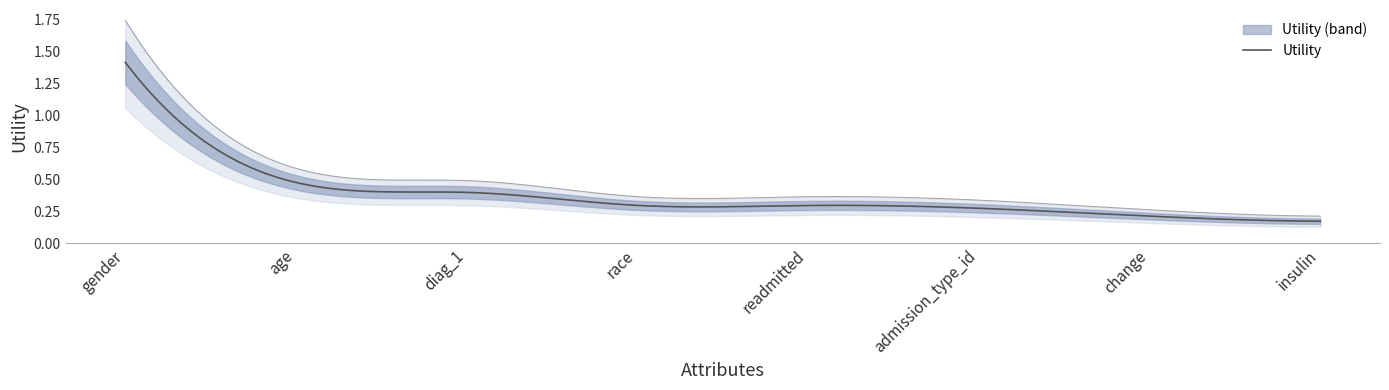

At which category does the chart reach its peak across all series?

gender